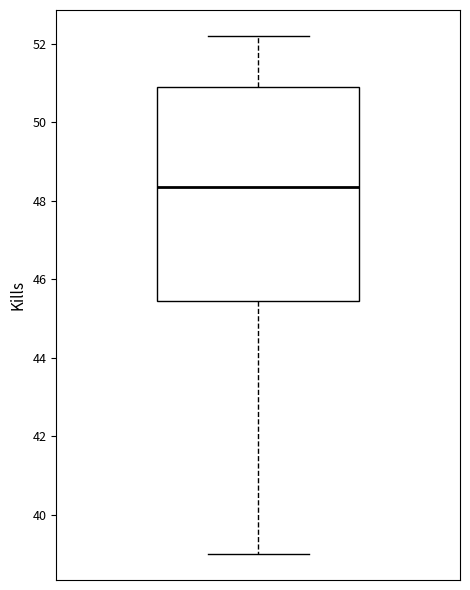

Transcribe this box plot: give where the median line is, the range the box spans, and where the two whiskers end, as read against the y-axis. The values are not printed on the chart, so give them approximately, as read against the axis.

median 48.4, box 45.4 to 50.8, whiskers 39.0 to 52.2